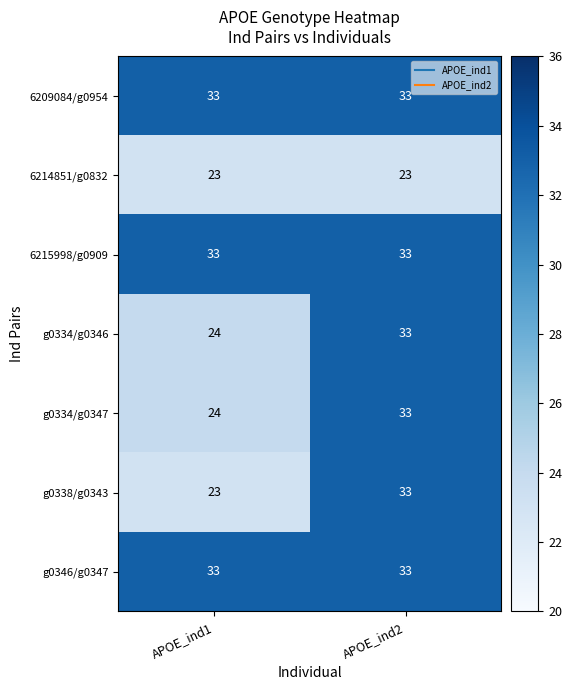

List the labels in order of g0334/g0347 value, largest first.

APOE_ind2, APOE_ind1